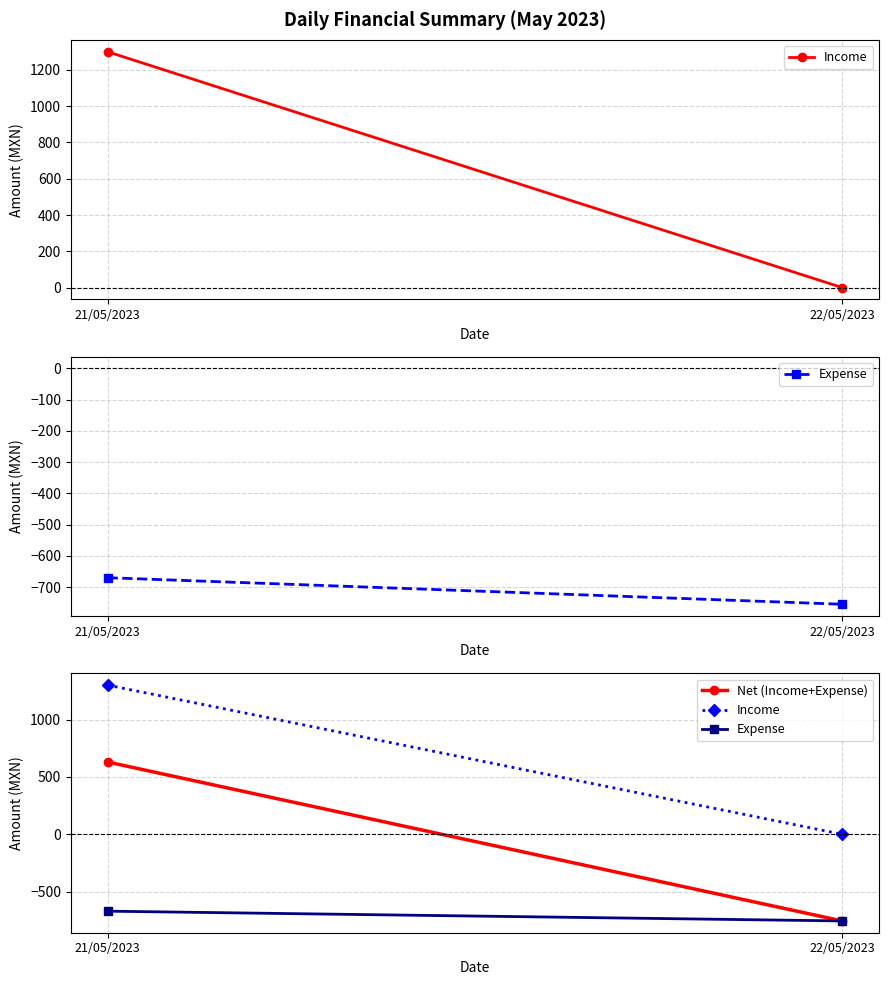

What are all the series names shown in the legend?

Income, Expense, Net (Income+Expense)